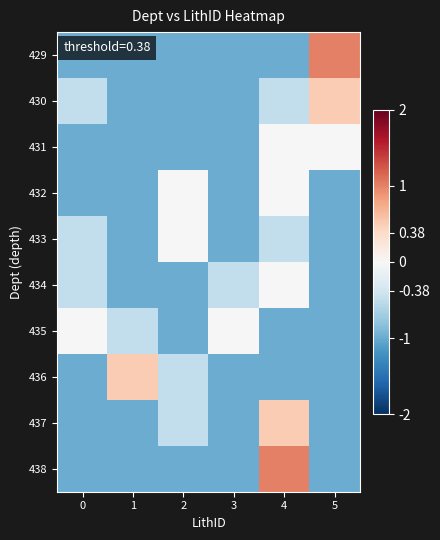

Reading left to right, what are all the values shown in this chart?

429: 0=-1.0	1=-1.0	2=-1.0	3=-1.0	4=-1.0	5=1.0
430: 0=-0.5	1=-1.0	2=-1.0	3=-1.0	4=-0.5	5=0.5
431: 0=-1.0	1=-1.0	2=-1.0	3=-1.0	4=0.0	5=0.0
432: 0=-1.0	1=-1.0	2=0.0	3=-1.0	4=0.0	5=-1.0
433: 0=-0.5	1=-1.0	2=0.0	3=-1.0	4=-0.5	5=-1.0
434: 0=-0.5	1=-1.0	2=-1.0	3=-0.5	4=0.0	5=-1.0
435: 0=0.0	1=-0.5	2=-1.0	3=0.0	4=-1.0	5=-1.0
436: 0=-1.0	1=0.5	2=-0.5	3=-1.0	4=-1.0	5=-1.0
437: 0=-1.0	1=-1.0	2=-0.5	3=-1.0	4=0.5	5=-1.0
438: 0=-1.0	1=-1.0	2=-1.0	3=-1.0	4=1.0	5=-1.0